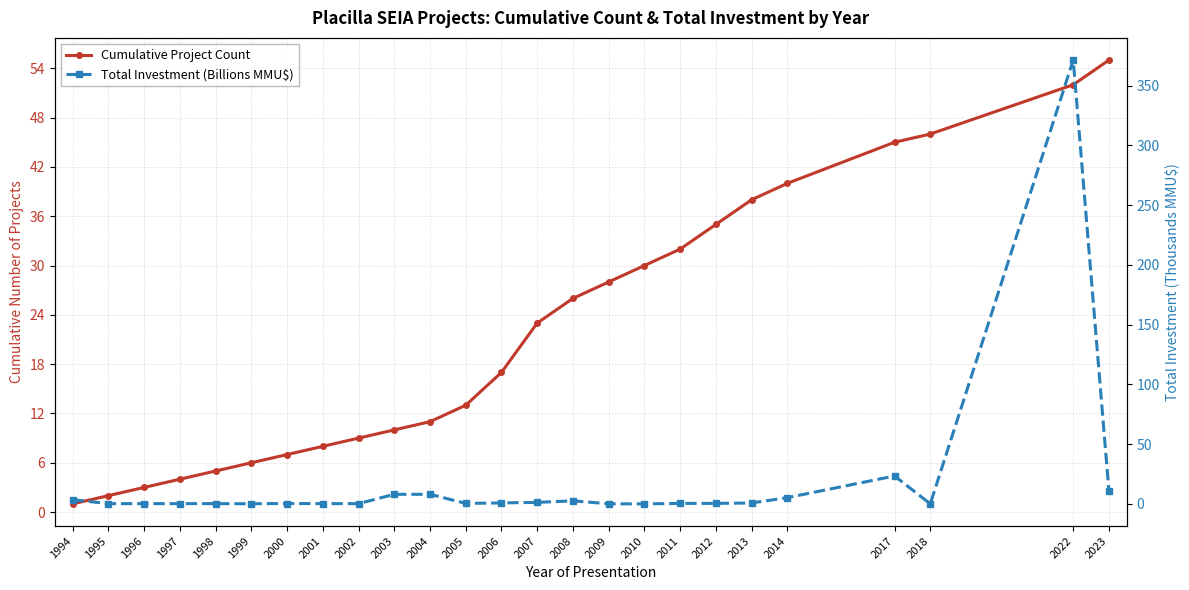

The Cumulative Project Count series shows 32.0 at 2011. True or false?

True